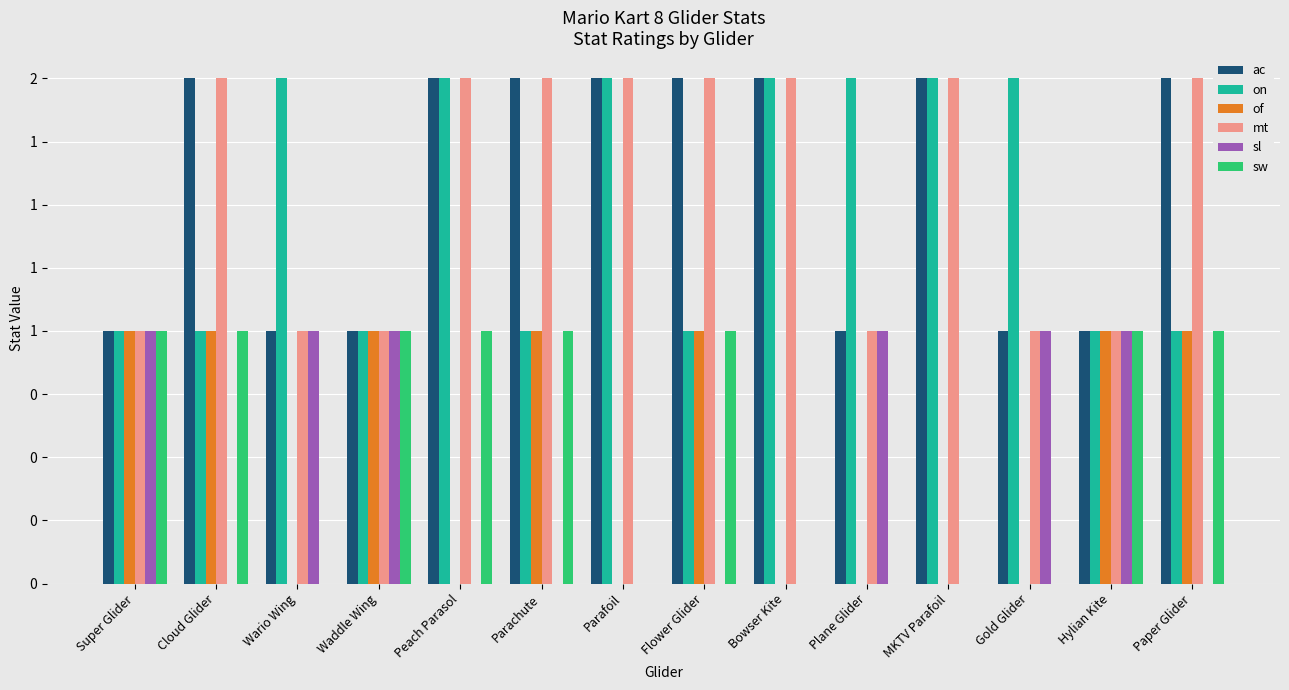

Which series has the largest range (max minus min)?

ac